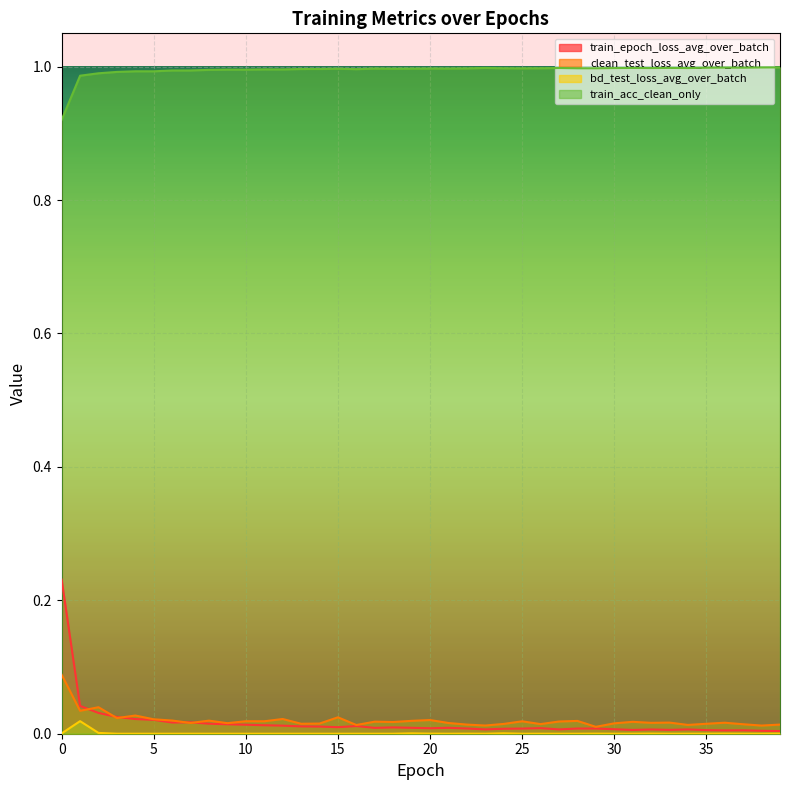

True or false: bd_test_loss_avg_over_batch and train_epoch_loss_avg_over_batch cross at least once.

False